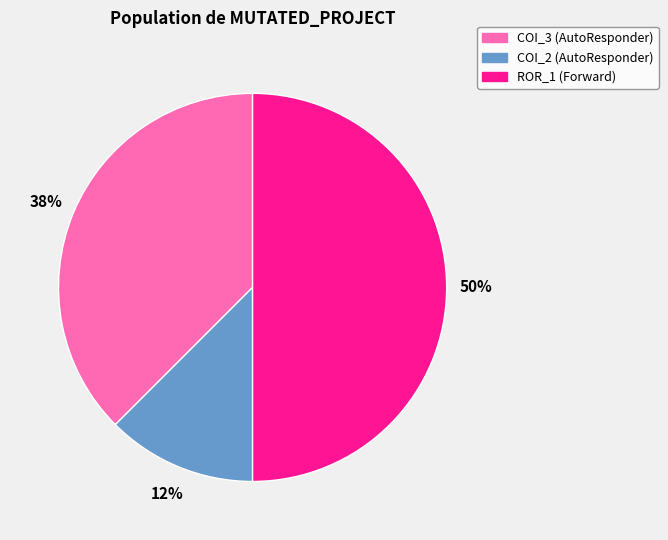

Do ROR_1 (Forward) and COI_2 (AutoResponder) together represent more than half of the pie?

Yes